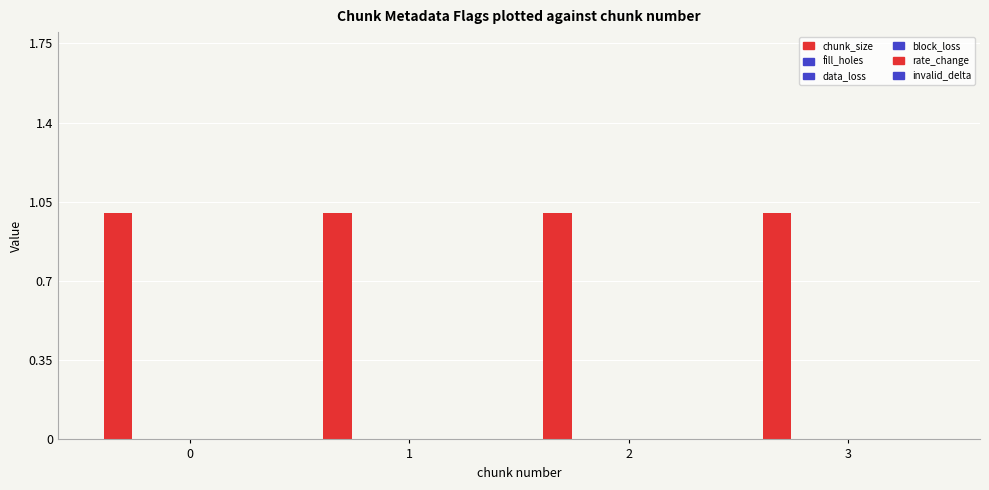

Reading left to right, list all the values displayed in this chart.

chunk_size: 1	1	1	1
fill_holes: 0	0	0	0
data_loss: 0	0	0	0
block_loss: 0	0	0	0
rate_change: 0	0	0	0
invalid_delta: 0	0	0	0